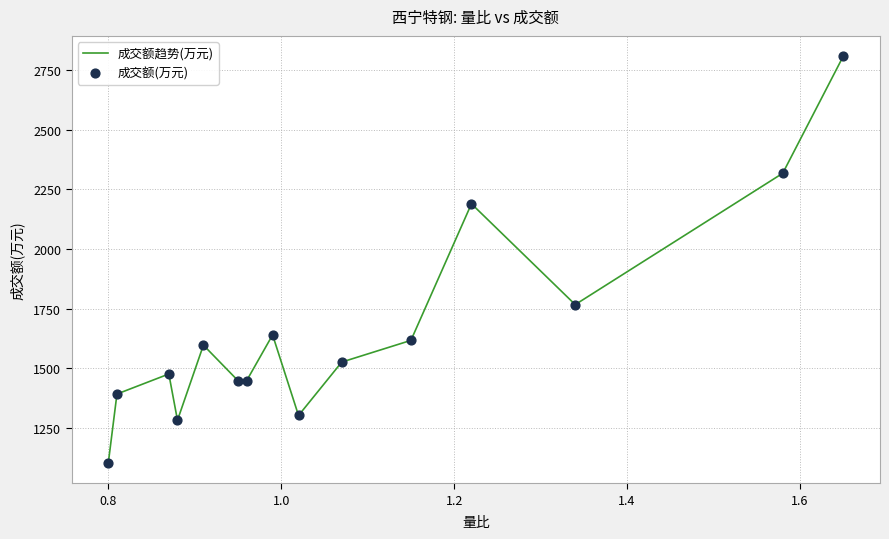

What is the difference between the maximum and minimum values?

1706